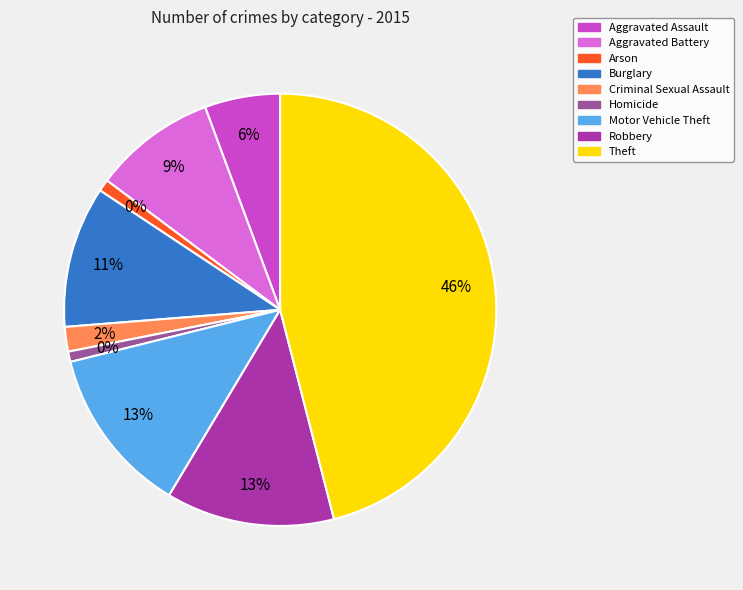

Approximately how many times larger is the value at Theft compared to Homicide?

59.5